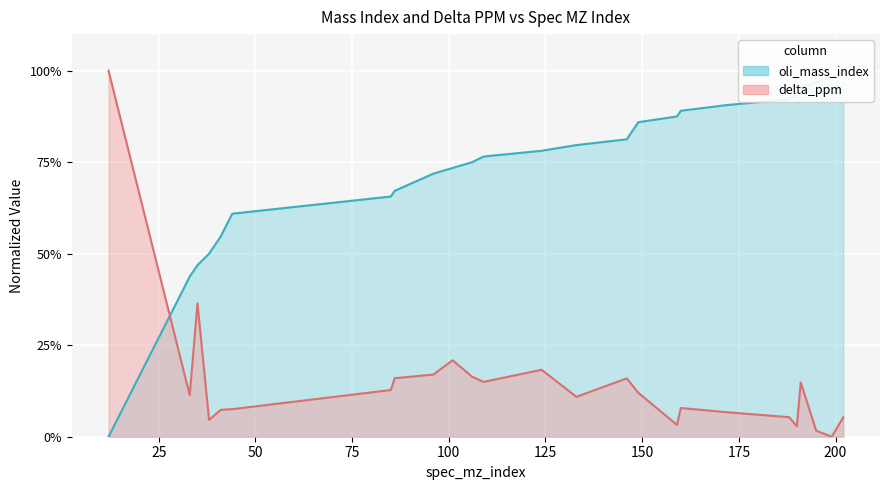

Read the delta_ppm value at 133.

10.9